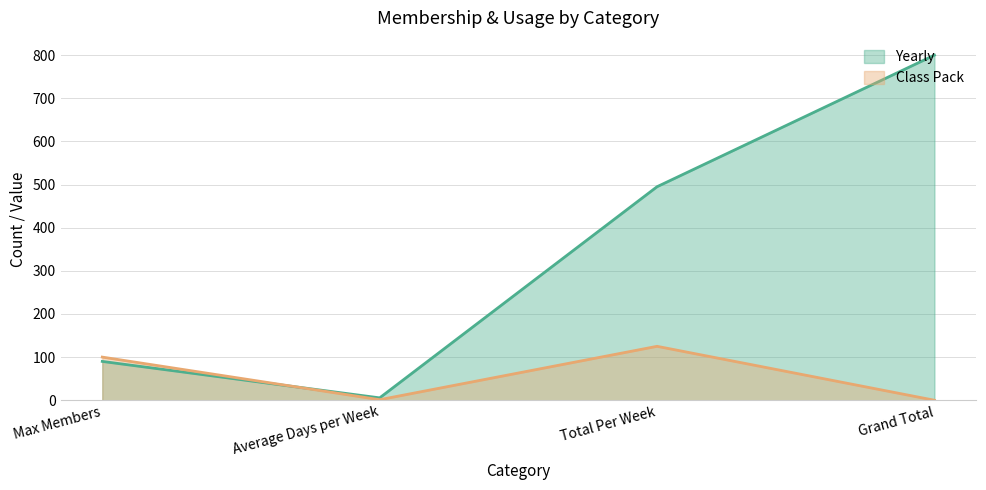

Rank the series by their average value, from highest to lowest.

Yearly, Class Pack